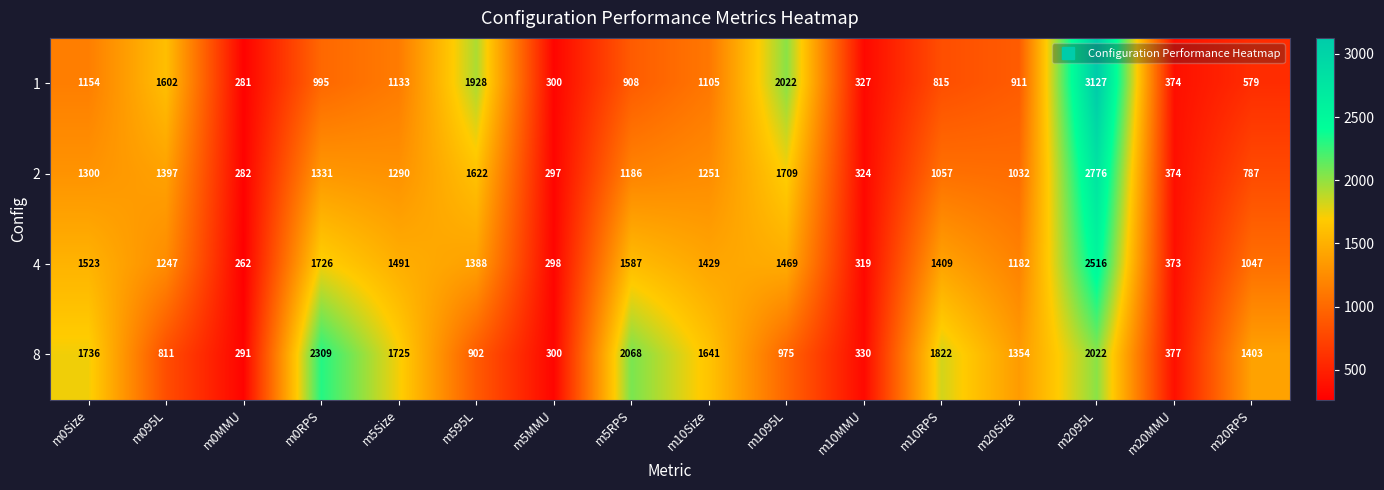

At which category does the chart reach its peak across all series?

m2095L